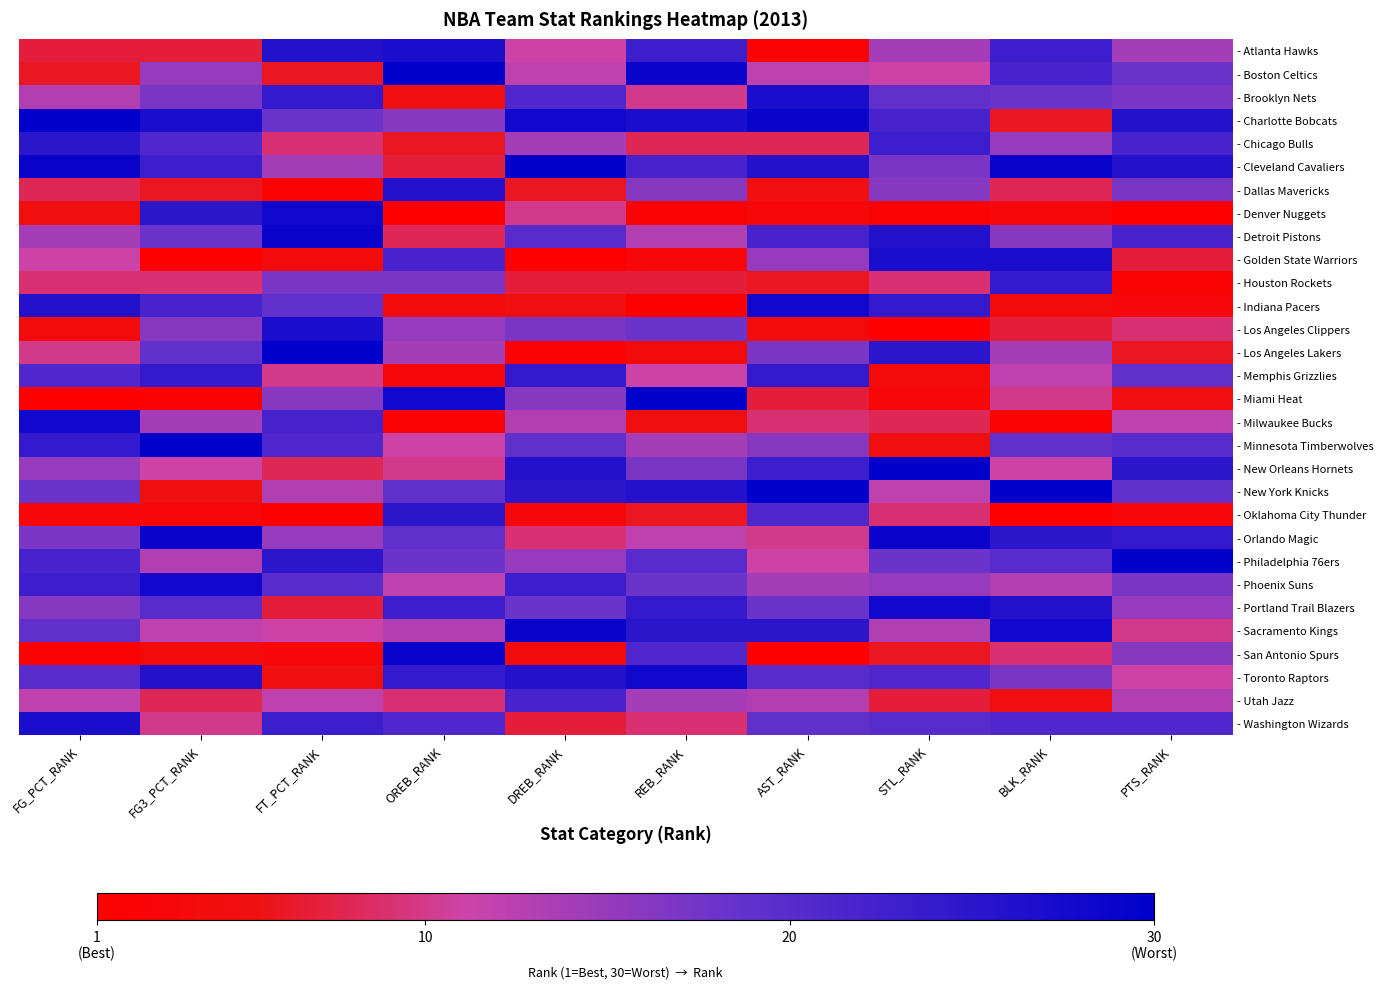

At AST_RANK, list the series in order from smallest to largest.

- San Antonio Spurs, - Atlanta Hawks, - Denver Nuggets, - Los Angeles Clippers, - Dallas Mavericks, - Houston Rockets, - Miami Heat, - Chicago Bulls, - Milwaukee Bucks, - Orlando Magic, - Philadelphia 76ers, - Boston Celtics, - Utah Jazz, - Phoenix Suns, - Golden State Warriors, - Minnesota Timberwolves, - Los Angeles Lakers, - Portland Trail Blazers, - Washington Wizards, - Toronto Raptors, - Oklahoma City Thunder, - Detroit Pistons, - New Orleans Hornets, - Memphis Grizzlies, - Sacramento Kings, - Cleveland Cavaliers, - Brooklyn Nets, - Indiana Pacers, - Charlotte Bobcats, - New York Knicks